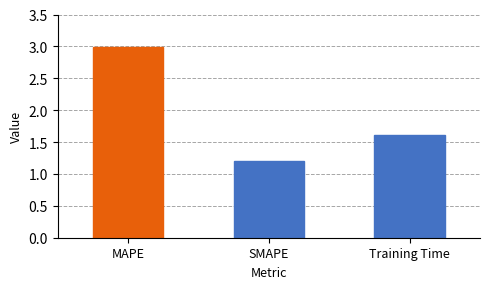

List the labels in order of value, largest first.

MAPE, Training Time, SMAPE